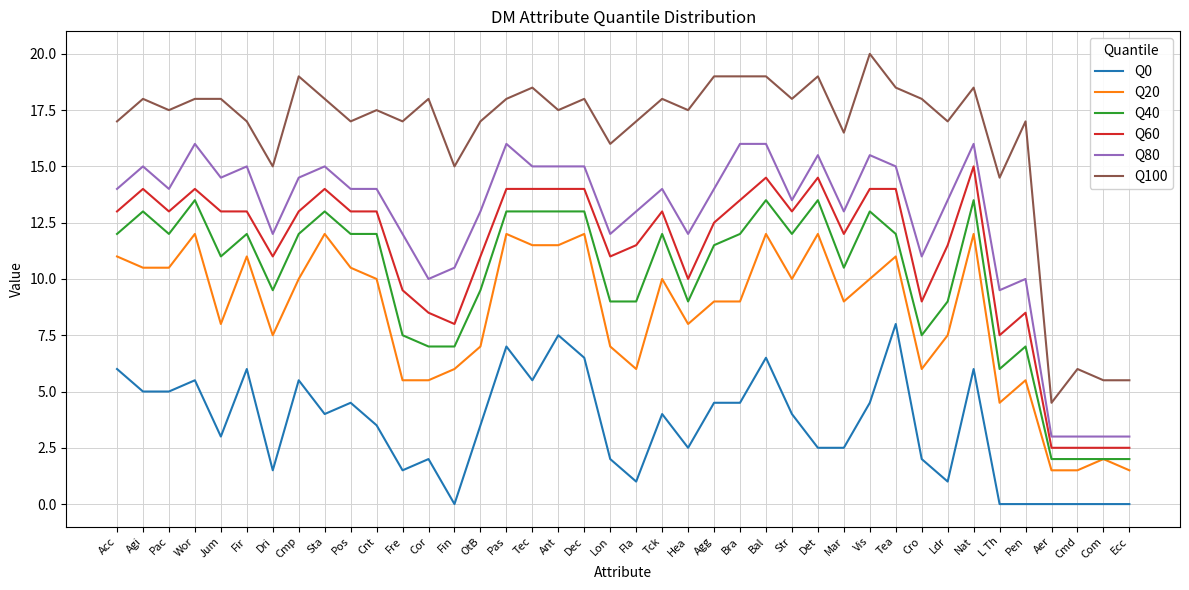

What is the spread (max minus min) of values at Fre?

15.5